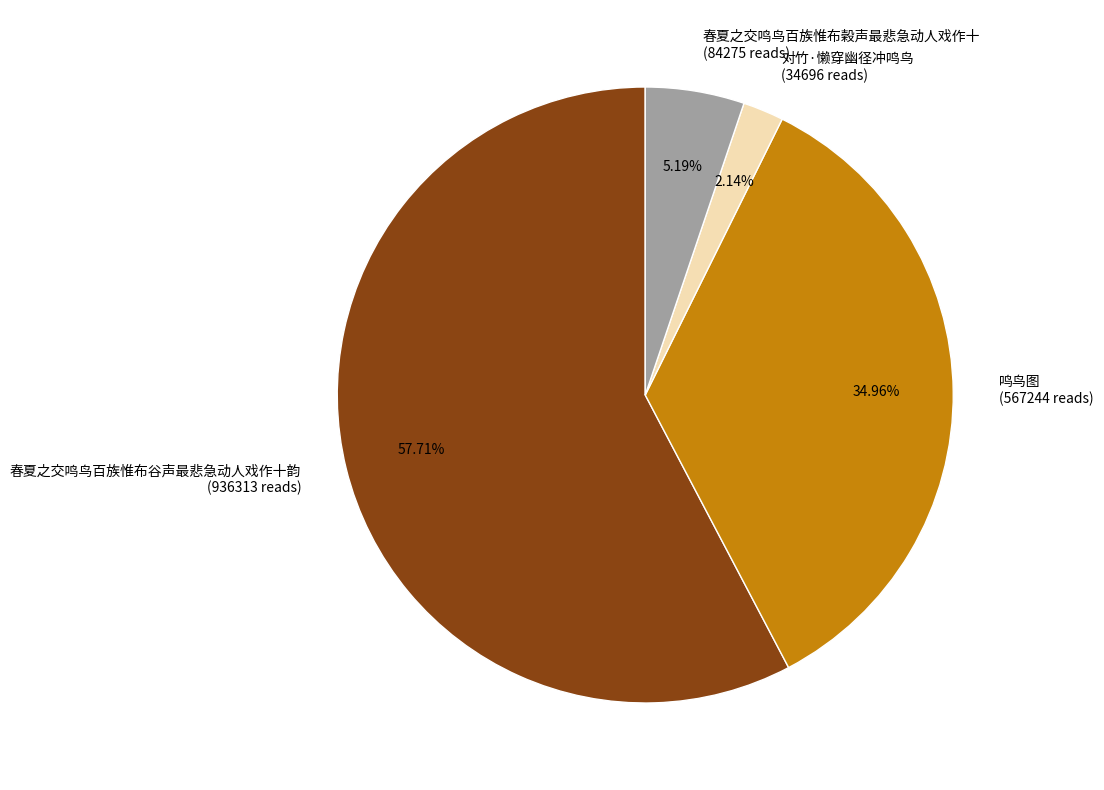

The 春夏之交鸣鸟百族惟布榖声最悲急动人戏作十 slice represents 1% of the pie. True or false?

False